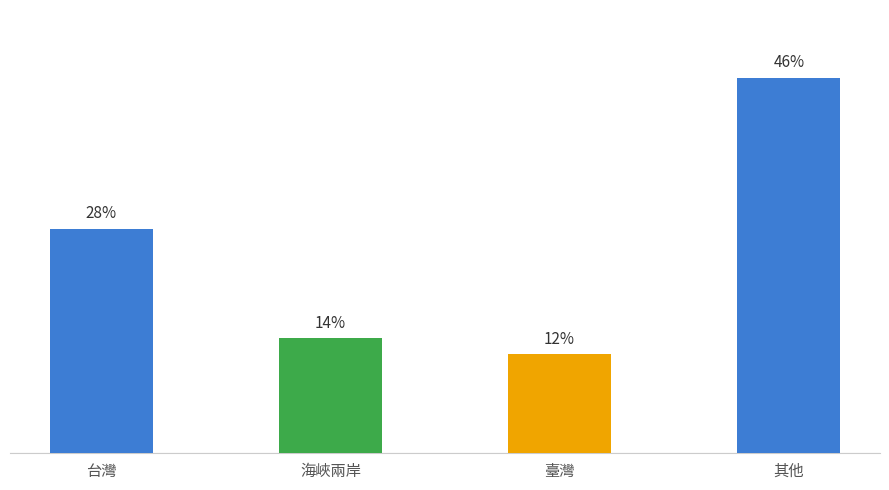

Where does the data first go above 5?

台灣